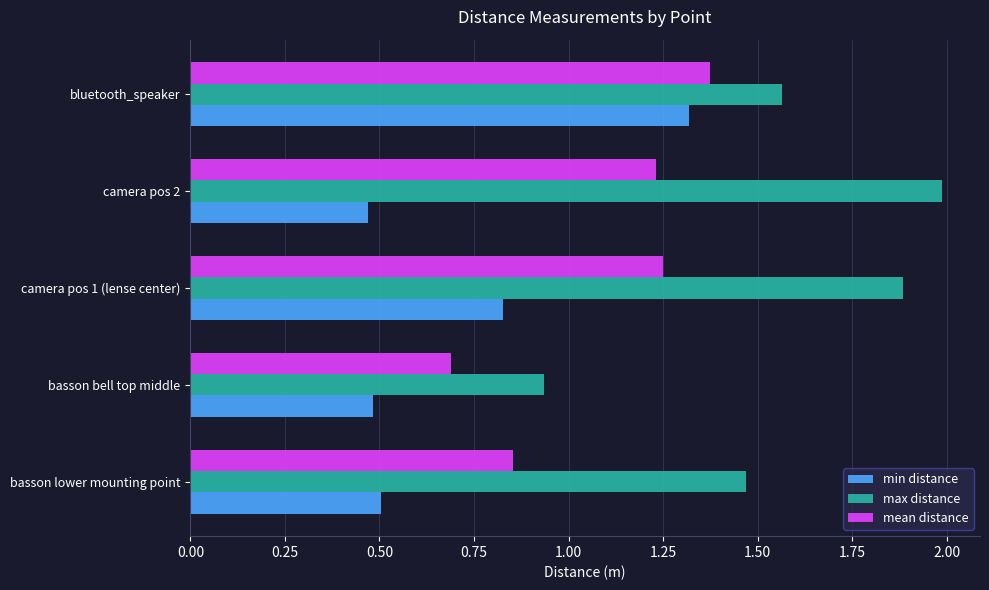

Between camera pos 1 (lense center) and bluetooth_speaker, which series saw the biggest shift?

min distance